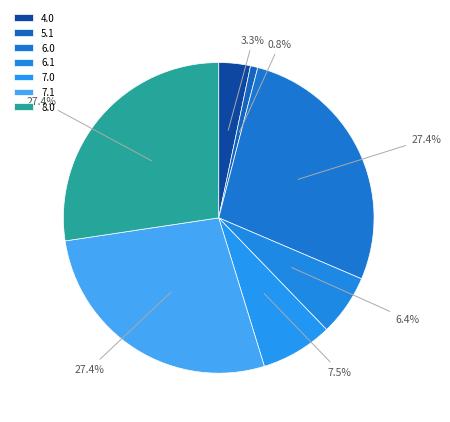

What is the largest slice in the pie chart?

6.0